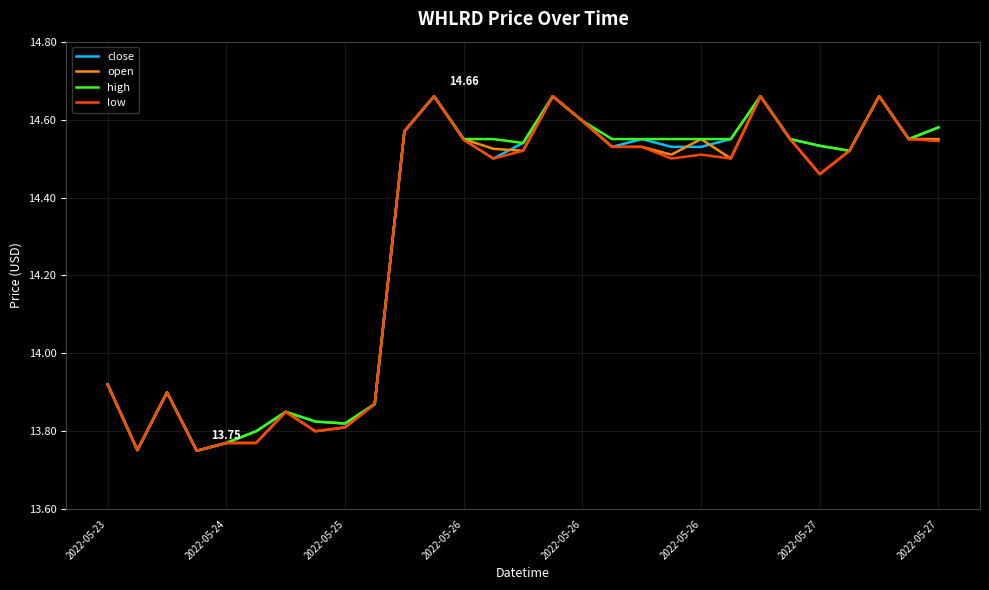

What are all the series names shown in the legend?

close, open, high, low